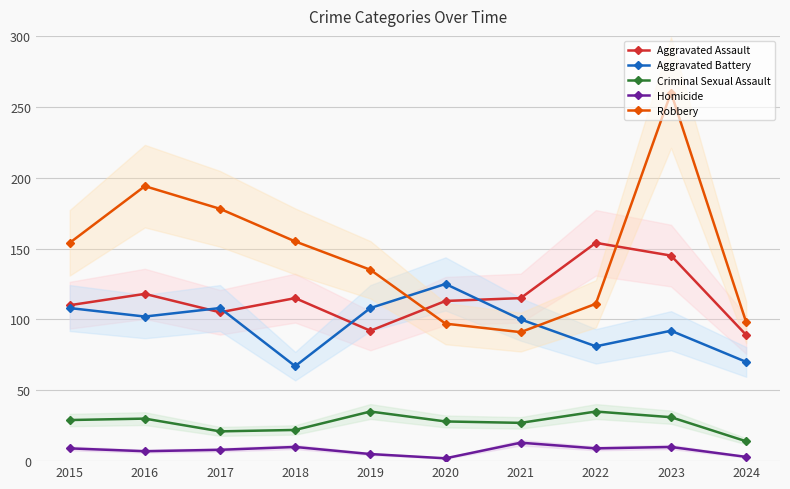

Where is the first local minimum for Criminal Sexual Assault?

2017